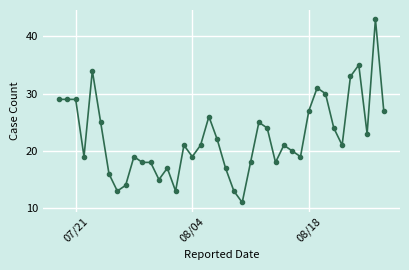

What is the difference between the maximum and minimum values?

32